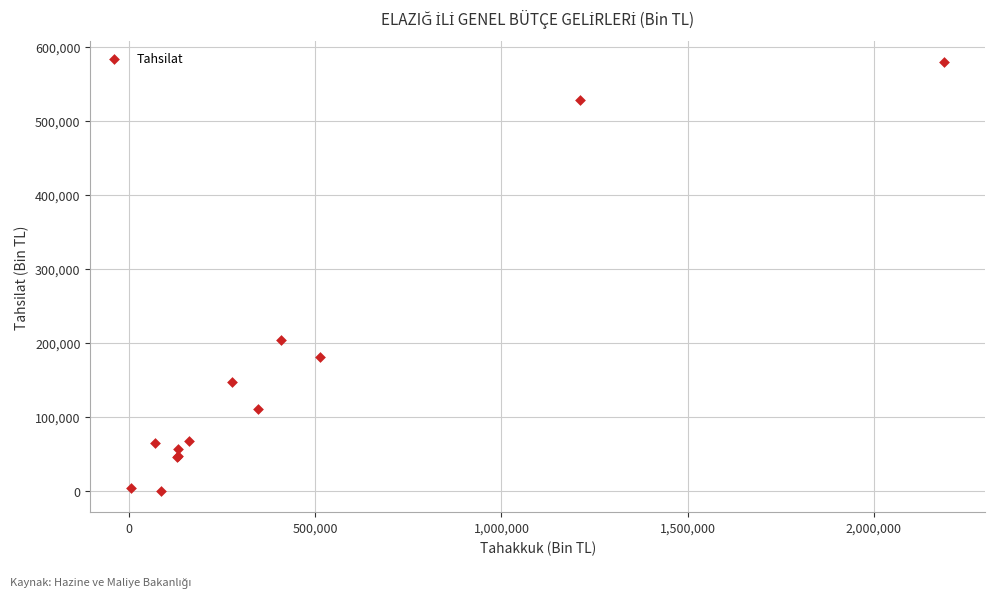

What Y value in the scatter plot is closest to 289588?

204306